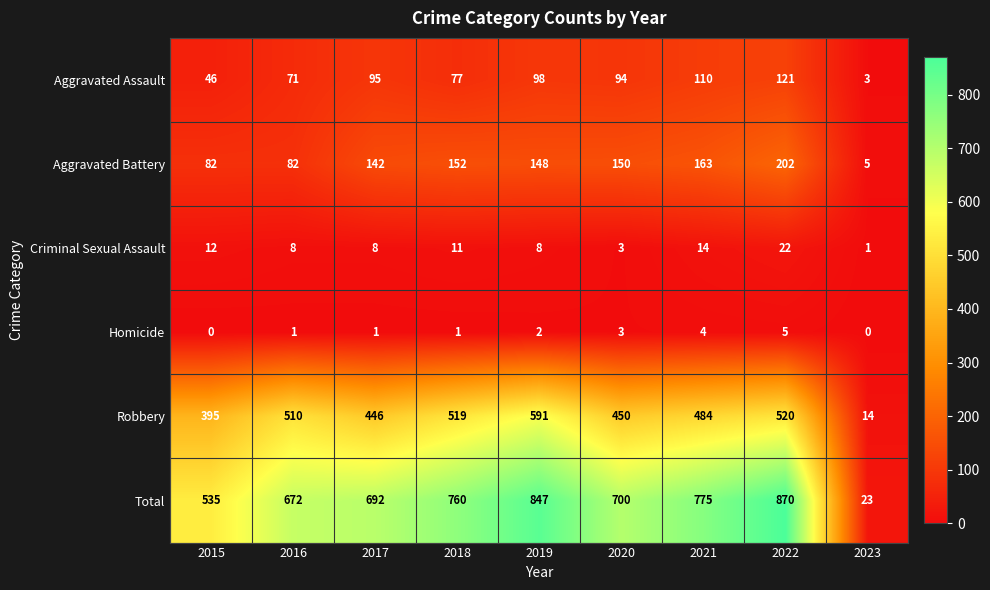

The value of Aggravated Assault at 2017 is 95. True or false?

True